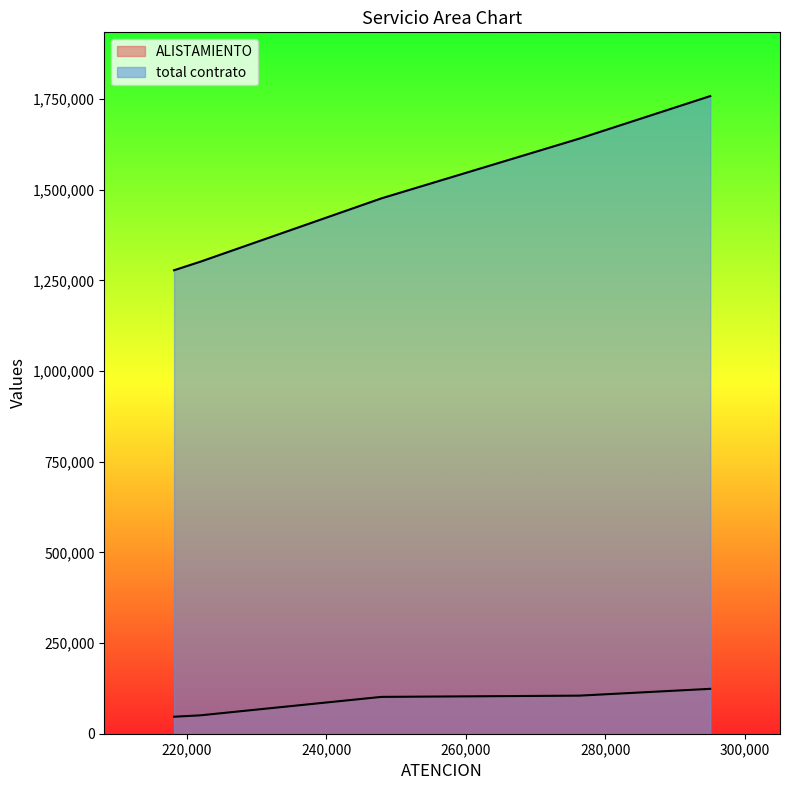

What is the greatest value displayed?

1758307